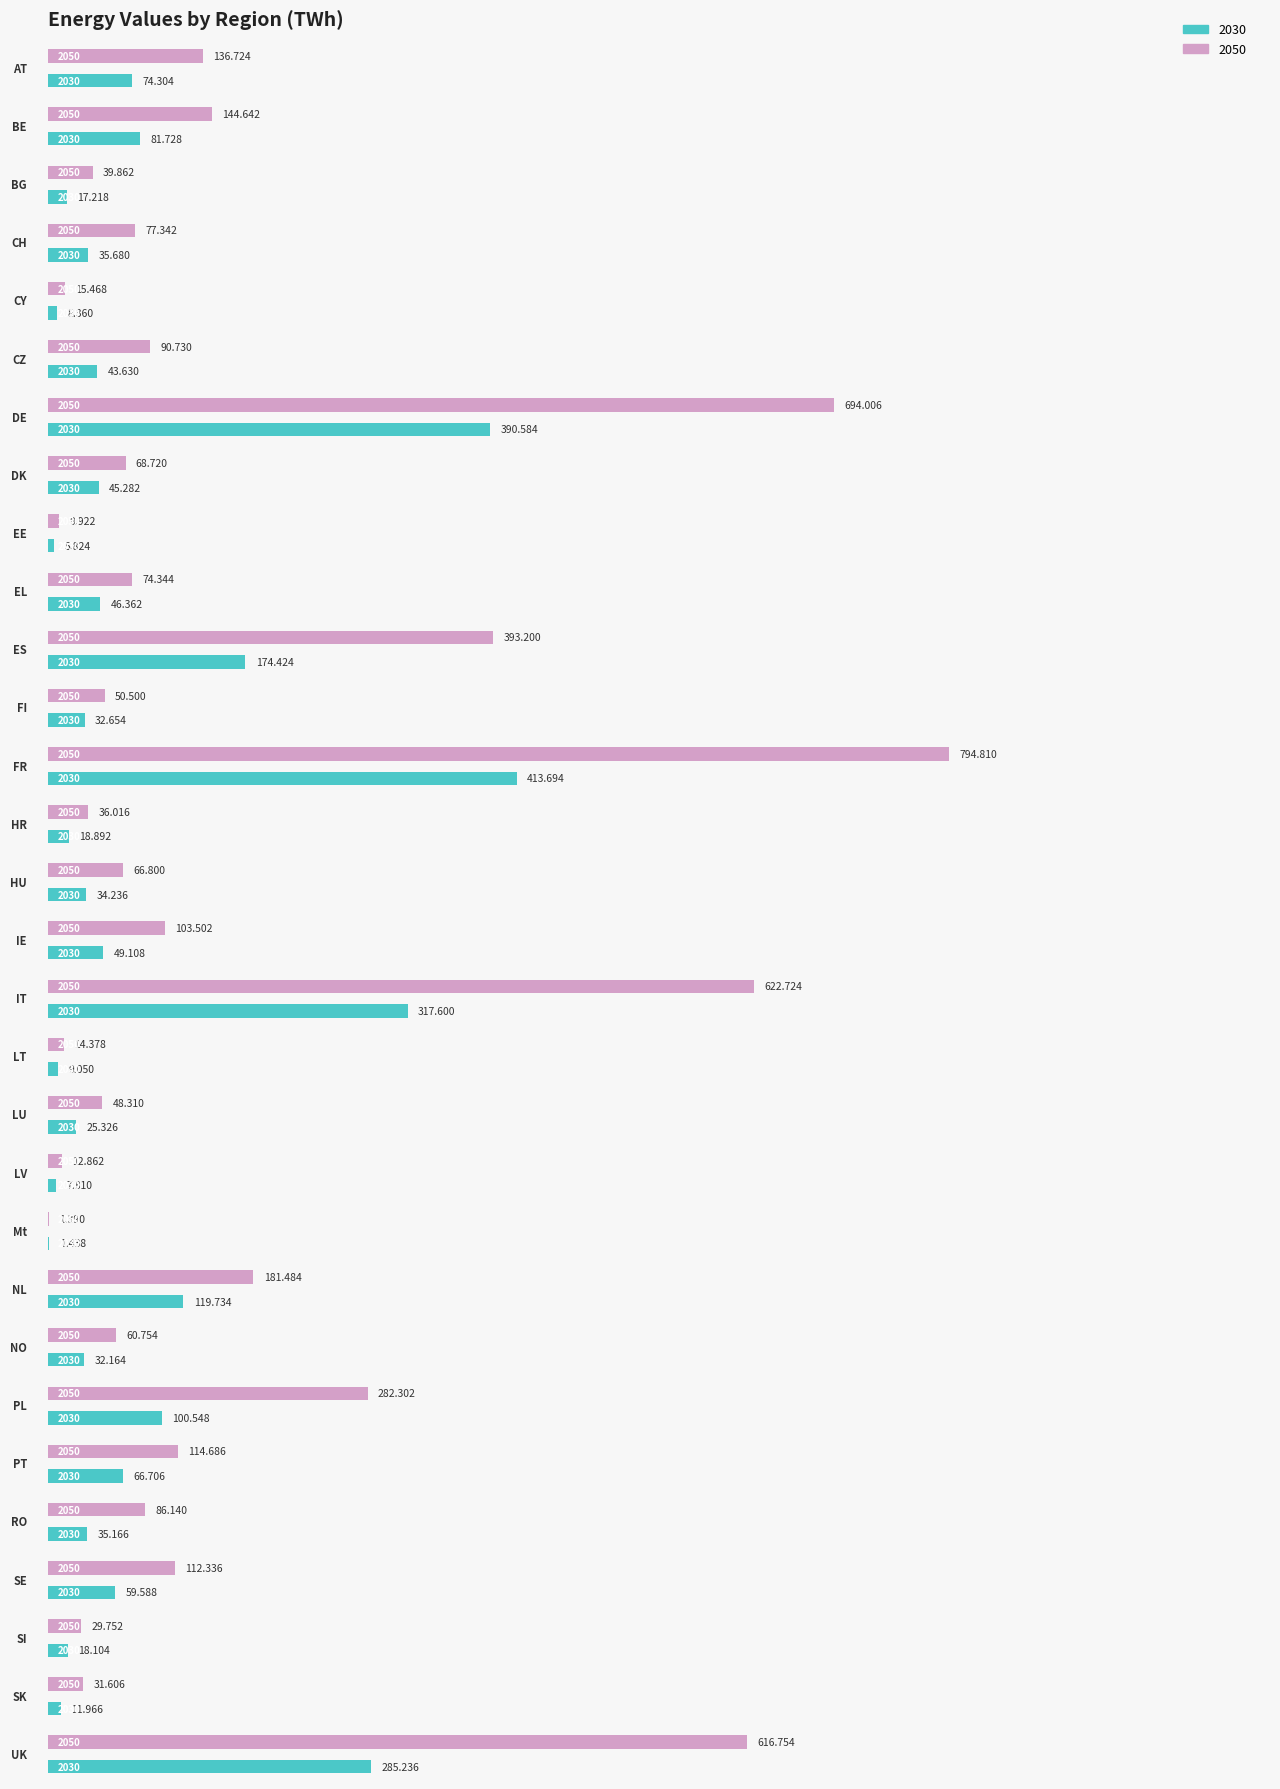

Which series has the largest total across all categories?

2050